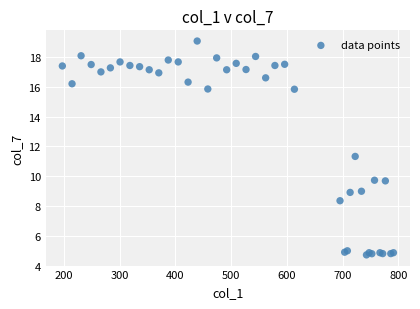

What Y value in the scatter plot is closest to 11?

11.3